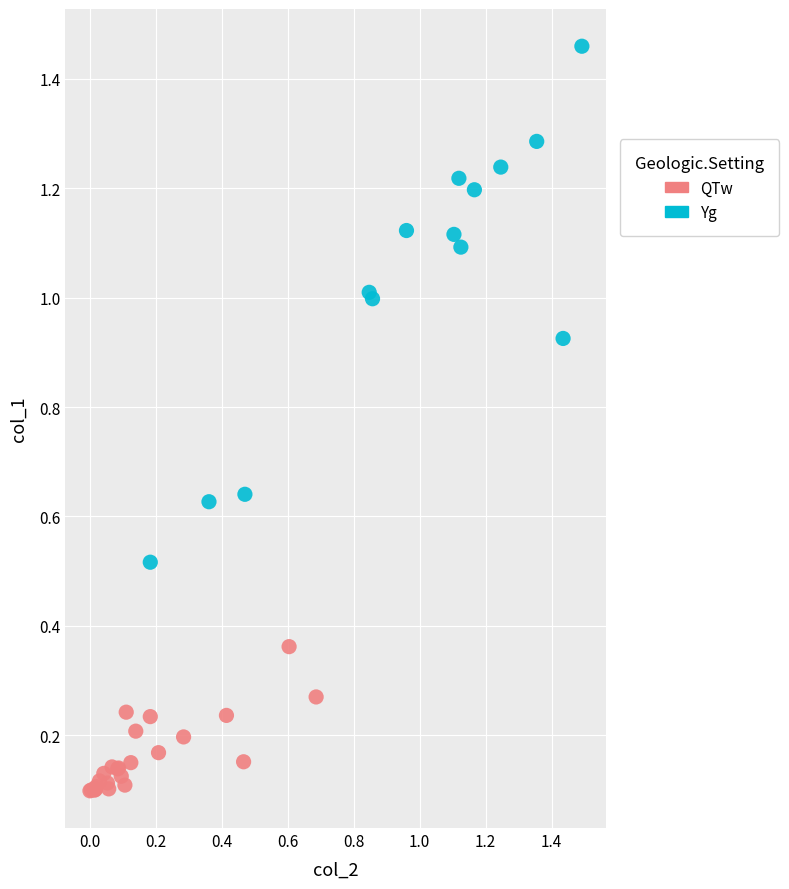

Which series reaches the maximum Y coordinate?

Yg